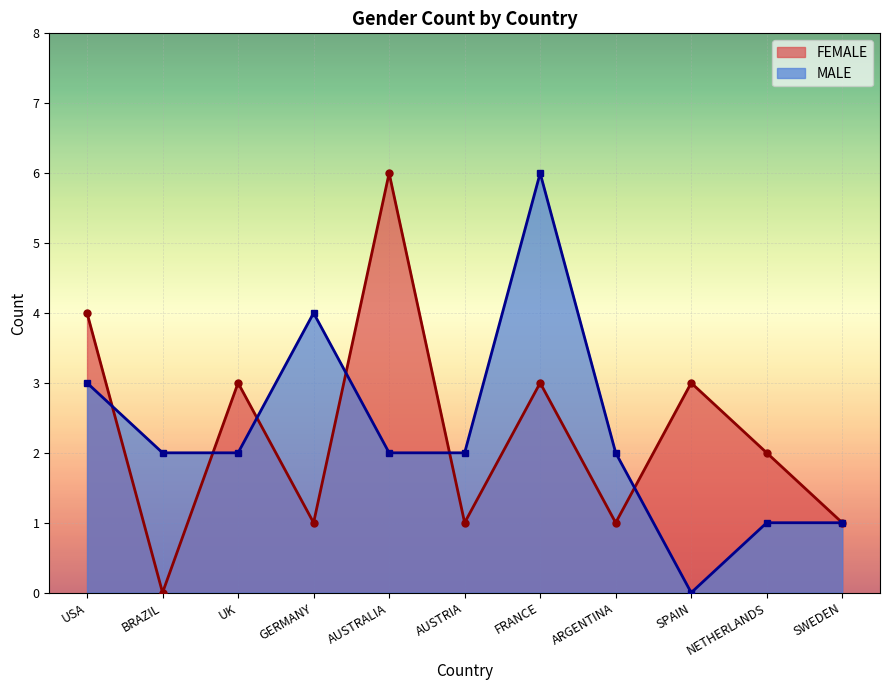

Which has a higher value, AUSTRALIA or GERMANY?

AUSTRALIA